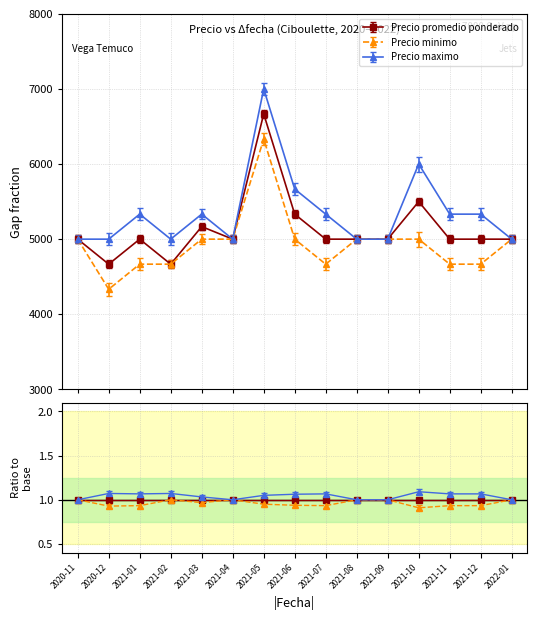

Reading left to right, transcribe all the data shown in this chart.

Precio promedio ponderado: 5000	4667	5000	4667	5167	5000	6667	5333	5000	5000	5000	5500	5000	5000	5000
Precio minimo: 5000	4333	4667	4667	5000	5000	6333	5000	4667	5000	5000	5000	4667	4667	5000
Precio maximo: 5000	5000	5333	5000	5333	5000	7000	5667	5333	5000	5000	6000	5333	5333	5000